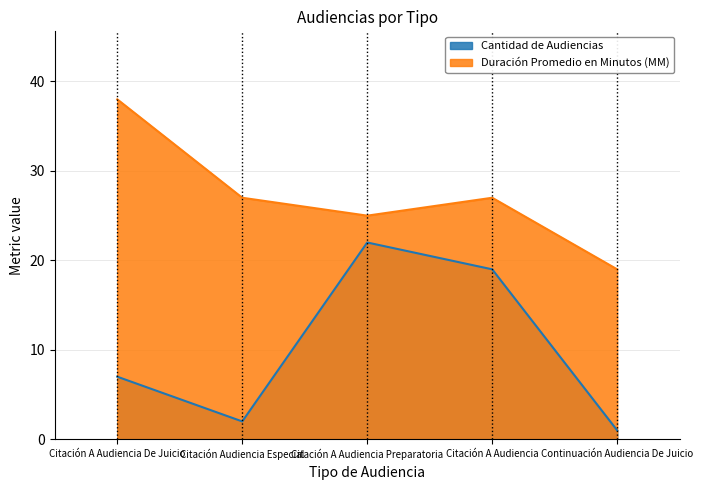

What is the label of the 3rd point from the left?

Citación A Audiencia Preparatoria